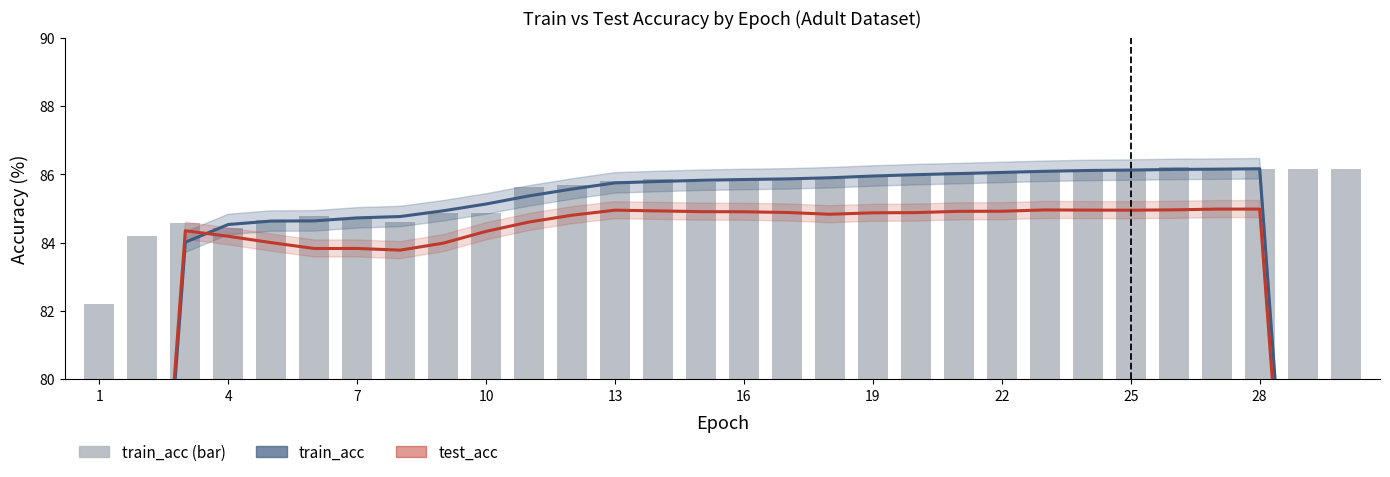

Which series changed the most between 1 and 4?

train_acc (trend)